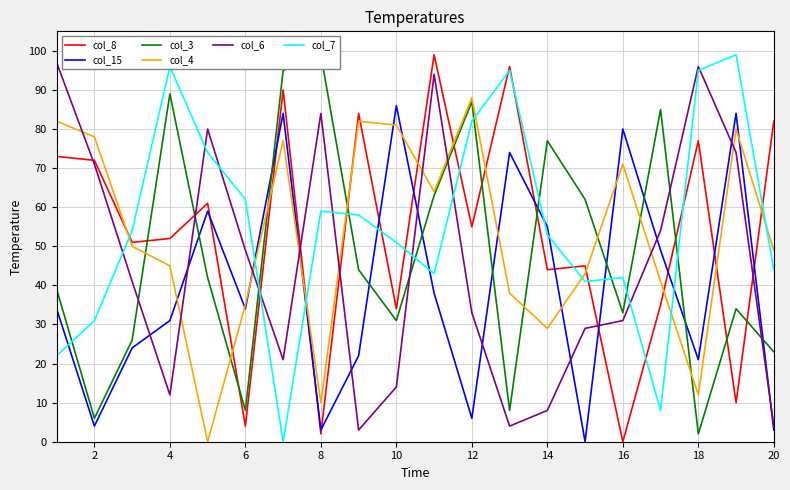

What are all the series names shown in the legend?

col_8, col_15, col_3, col_4, col_6, col_7